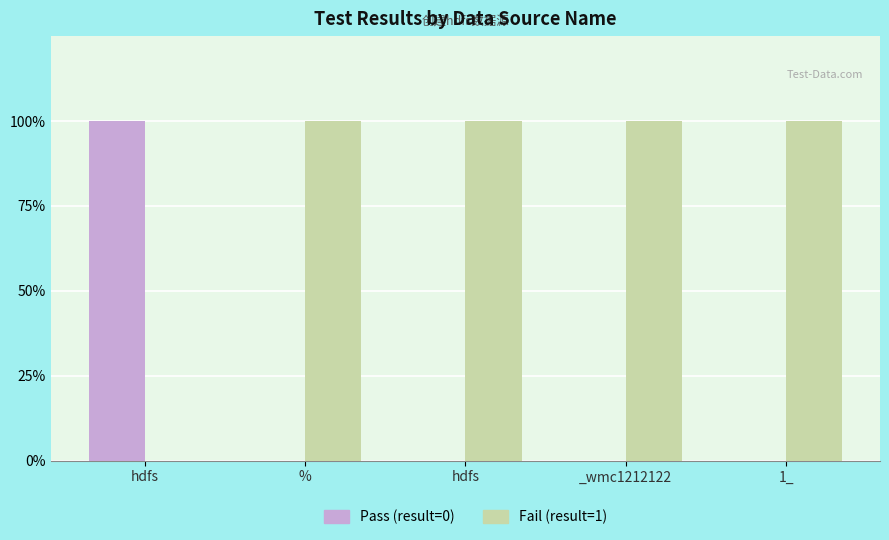

At which category does the chart reach its peak across all series?

hdfs